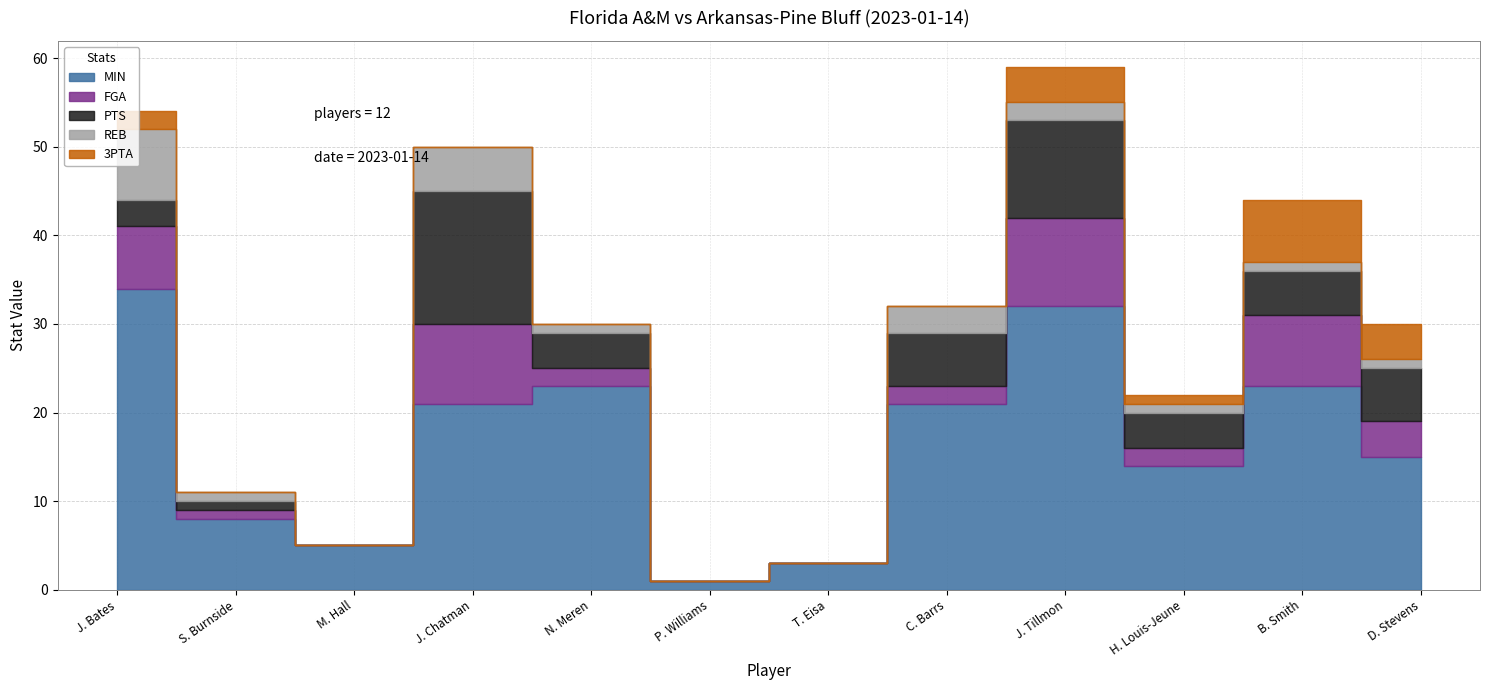

True or false: MIN has more than 0 interior local peaks.

True